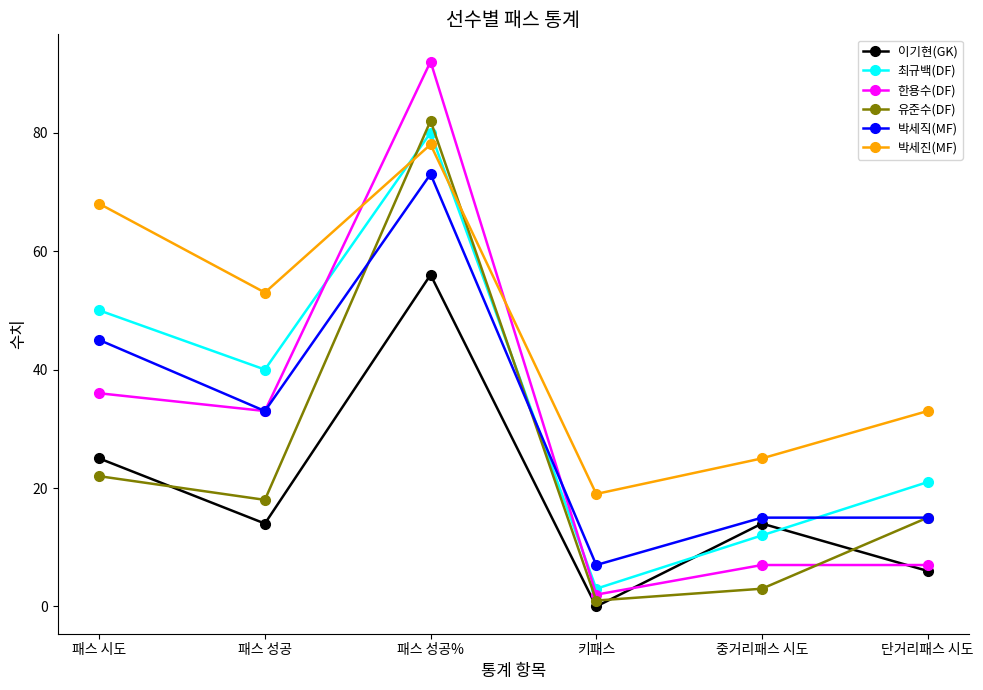

What is the label of the 6th point from the right?

패스 시도